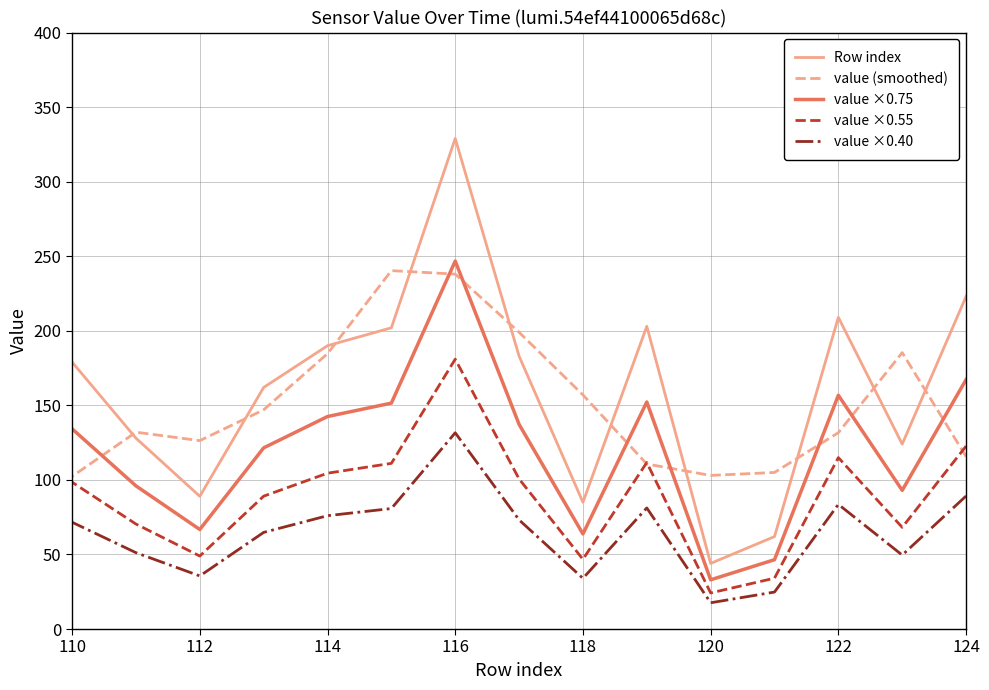

What is the maximum value for value ×0.75?

246.8